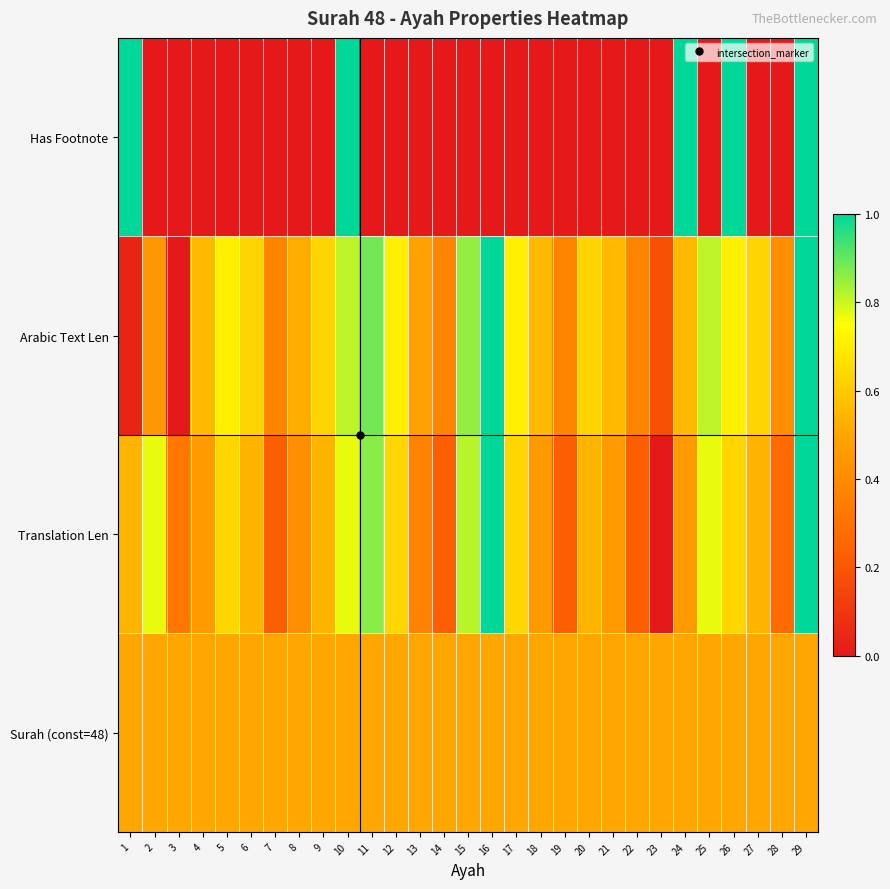

Reading left to right, transcribe all the data shown in this chart.

Has Footnote: 1=1.0	2=0.0	3=0.0	4=0.0	5=0.0	6=0.0	7=0.0	8=0.0	9=0.0	10=1.0	11=0.0	12=0.0	13=0.0	14=0.0	15=0.0	16=0.0	17=0.0	18=0.0	19=0.0	20=0.0	21=0.0	22=0.0	23=0.0	24=1.0	25=0.0	26=1.0	27=0.0	28=0.0	29=1.0
Arabic Text Len: 1=0.0	2=0.4	3=0.0	4=0.6	5=0.7	6=0.6	7=0.4	8=0.5	9=0.6	10=0.8	11=0.9	12=0.7	13=0.5	14=0.4	15=0.9	16=1.0	17=0.7	18=0.6	19=0.4	20=0.6	21=0.6	22=0.4	23=0.2	24=0.6	25=0.8	26=0.7	27=0.6	28=0.4	29=1.0
Translation Len: 1=0.5	2=0.8	3=0.3	4=0.5	5=0.6	6=0.5	7=0.2	8=0.4	9=0.5	10=0.8	11=0.9	12=0.6	13=0.4	14=0.2	15=0.8	16=1.0	17=0.6	18=0.5	19=0.2	20=0.5	21=0.5	22=0.2	23=0.0	24=0.5	25=0.8	26=0.6	27=0.5	28=0.3	29=1.0
Surah (const=48): 1=0.5	2=0.5	3=0.5	4=0.5	5=0.5	6=0.5	7=0.5	8=0.5	9=0.5	10=0.5	11=0.5	12=0.5	13=0.5	14=0.5	15=0.5	16=0.5	17=0.5	18=0.5	19=0.5	20=0.5	21=0.5	22=0.5	23=0.5	24=0.5	25=0.5	26=0.5	27=0.5	28=0.5	29=0.5